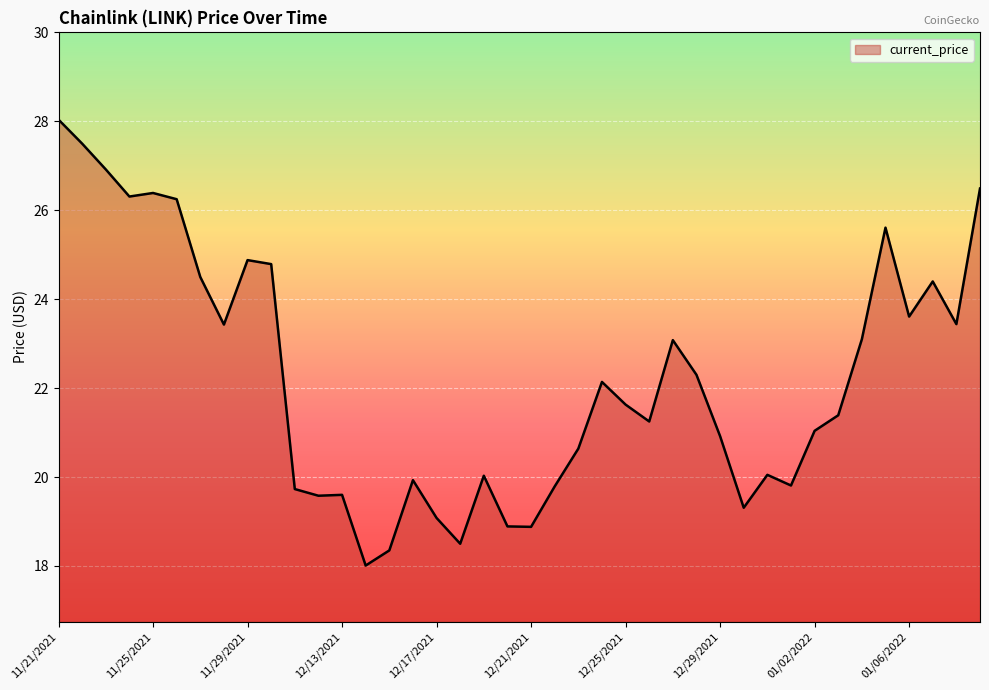

What is the difference between the maximum and minimum values?

10.0